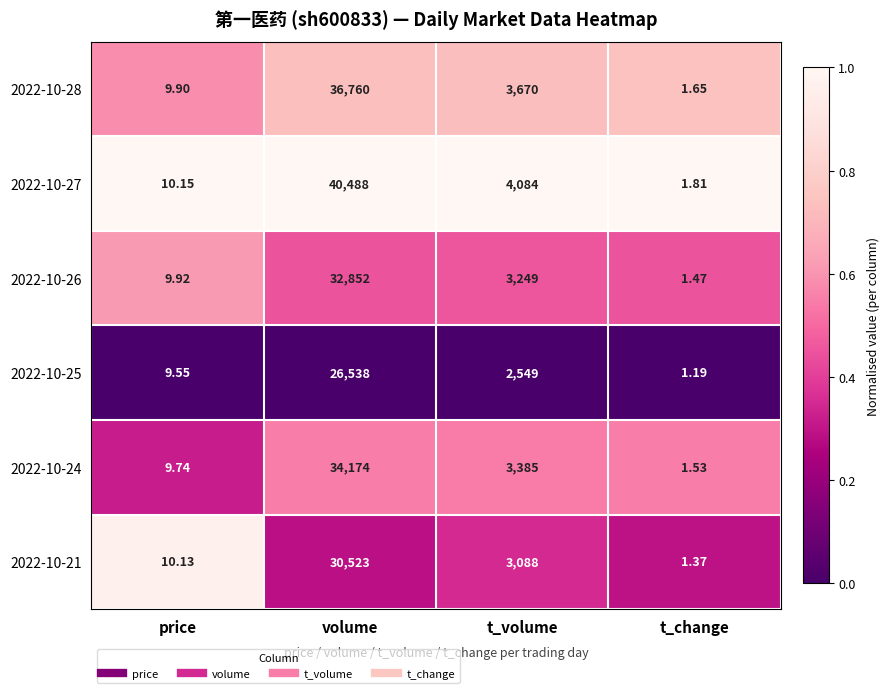

Which series has the widest spread of values?

2022-10-27